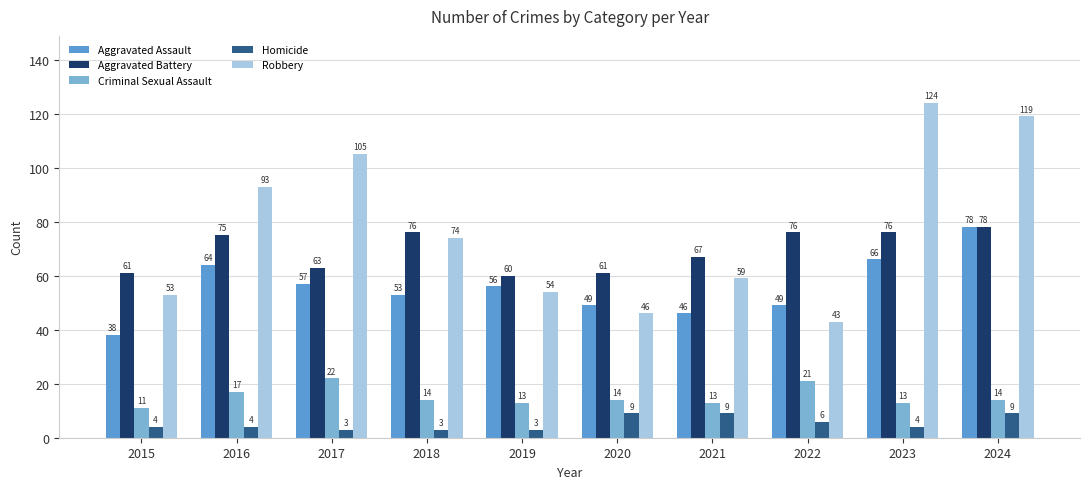

How many bars are there in each group?

5